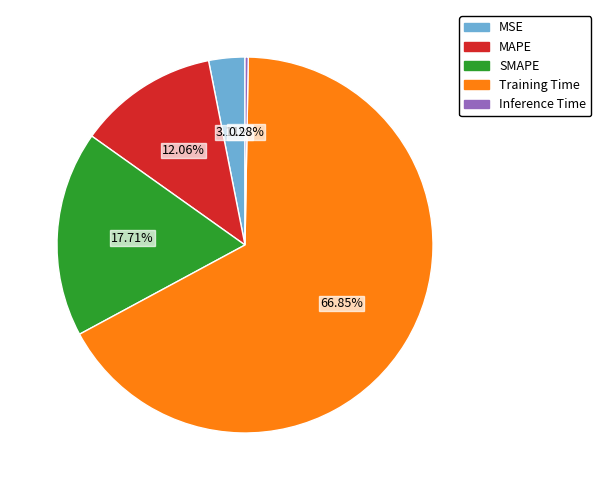

What percentage is NOT represented by SMAPE?

82.3%